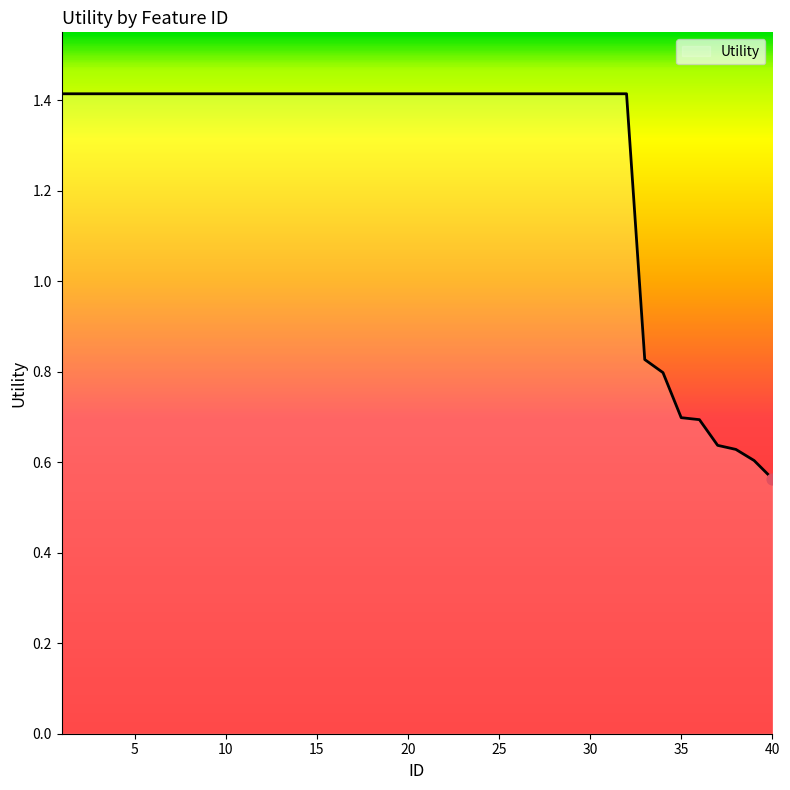

What is the greatest value displayed?

1.4